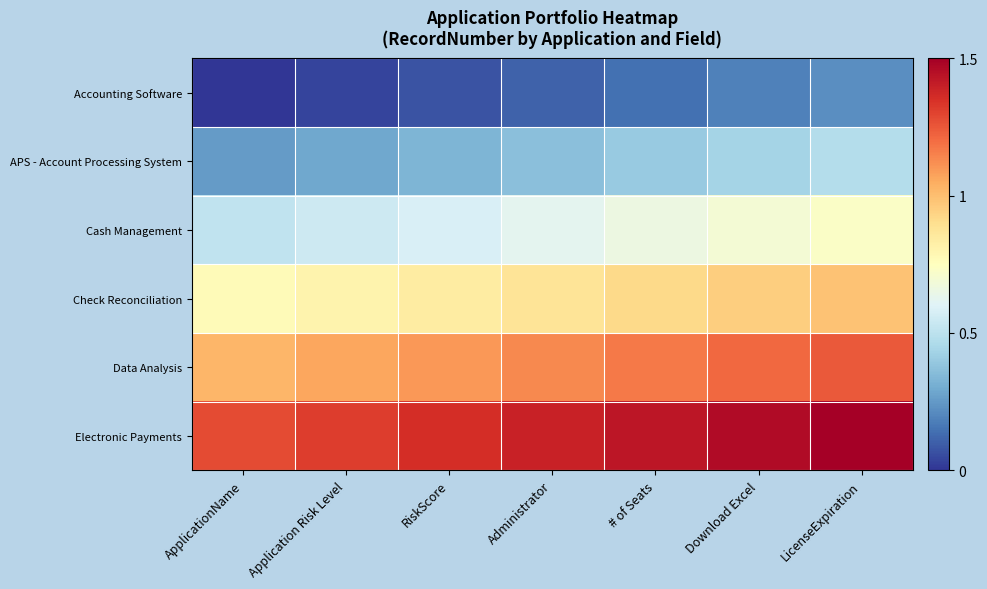

Reading left to right, list all the values displayed in this chart.

Accounting Software: ApplicationName=0.0	Application Risk Level=0.0	RiskScore=0.1	Administrator=0.1	# of Seats=0.1	Download Excel=0.2	LicenseExpiration=0.2
APS - Account Processing System: ApplicationName=0.3	Application Risk Level=0.3	RiskScore=0.3	Administrator=0.4	# of Seats=0.4	Download Excel=0.4	LicenseExpiration=0.5
Cash Management: ApplicationName=0.5	Application Risk Level=0.5	RiskScore=0.6	Administrator=0.6	# of Seats=0.7	Download Excel=0.7	LicenseExpiration=0.7
Check Reconciliation: ApplicationName=0.8	Application Risk Level=0.8	RiskScore=0.8	Administrator=0.9	# of Seats=0.9	Download Excel=1.0	LicenseExpiration=1.0
Data Analysis: ApplicationName=1.0	Application Risk Level=1.1	RiskScore=1.1	Administrator=1.1	# of Seats=1.2	Download Excel=1.2	LicenseExpiration=1.2
Electronic Payments: ApplicationName=1.3	Application Risk Level=1.3	RiskScore=1.4	Administrator=1.4	# of Seats=1.4	Download Excel=1.5	LicenseExpiration=1.5